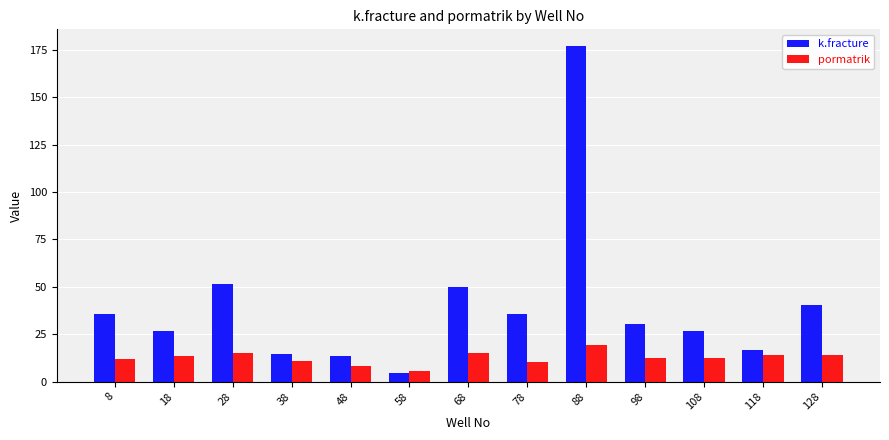

Which series has the largest range (max minus min)?

k.fracture